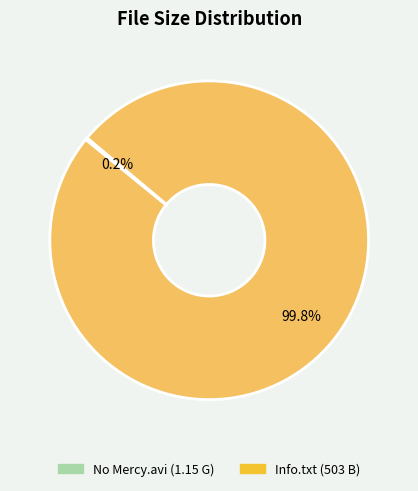

Is there any slice that represents more than half of the pie?

Yes